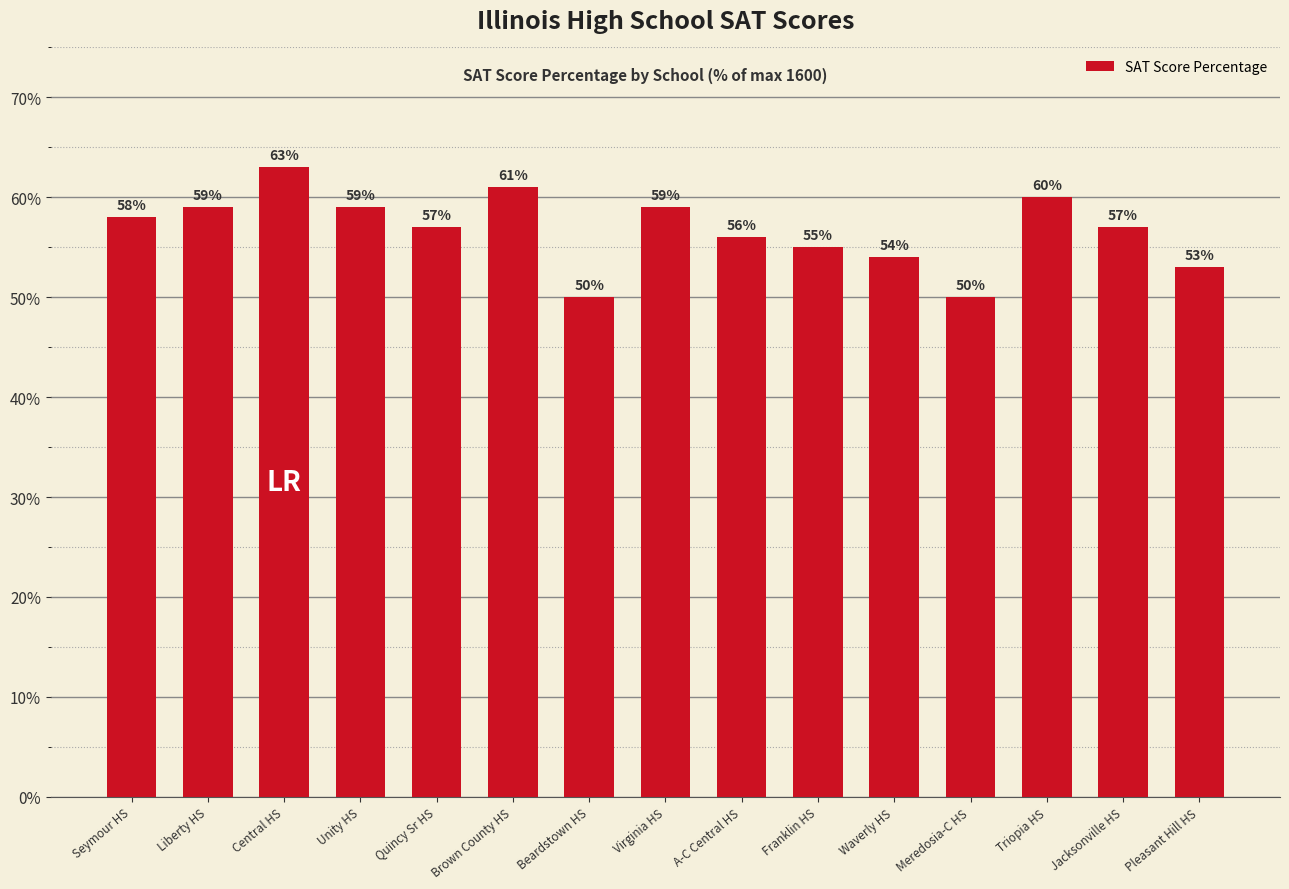

What is the change in value from Liberty HS to Waverly HS?

-5